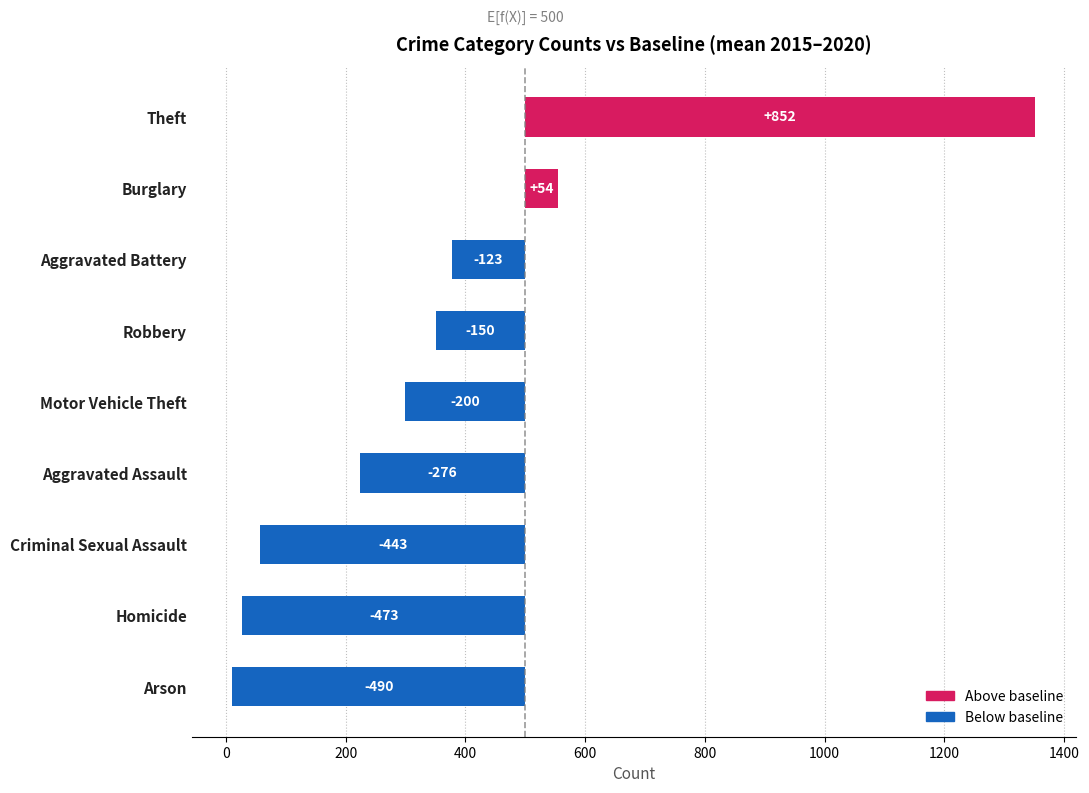

What is the label of the 9th bar from the left?

Theft